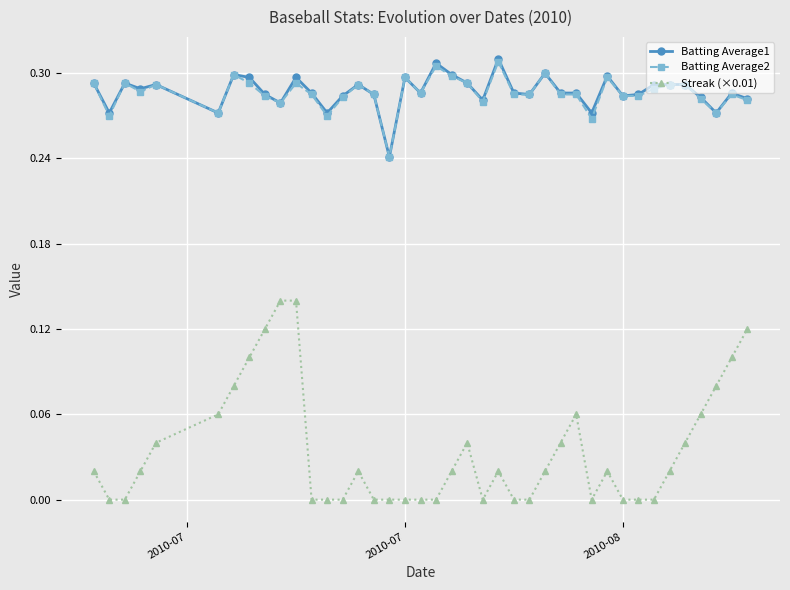

True or false: Batting Average2 and Streak (×0.01) intersect in this chart.

False